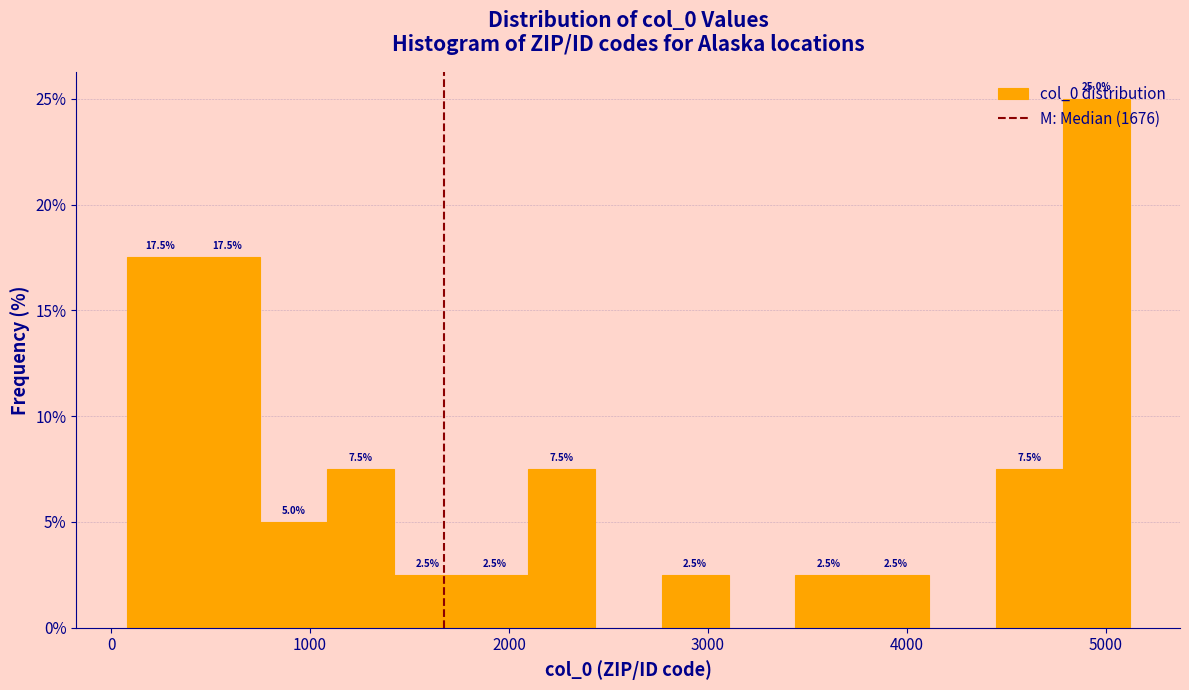

Read against the x-axis, roughly where is the centre of the tallest bar?

5000